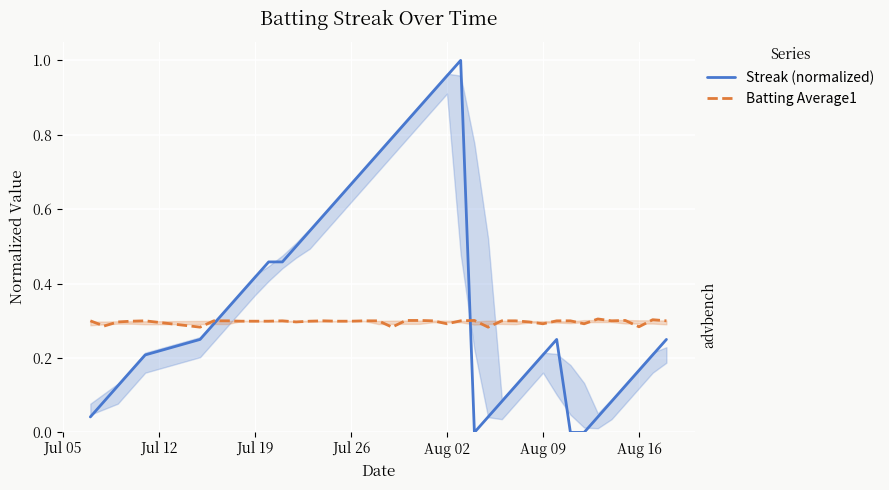

What is the value of the Batting Average1 point at the 9th from the left?

0.3